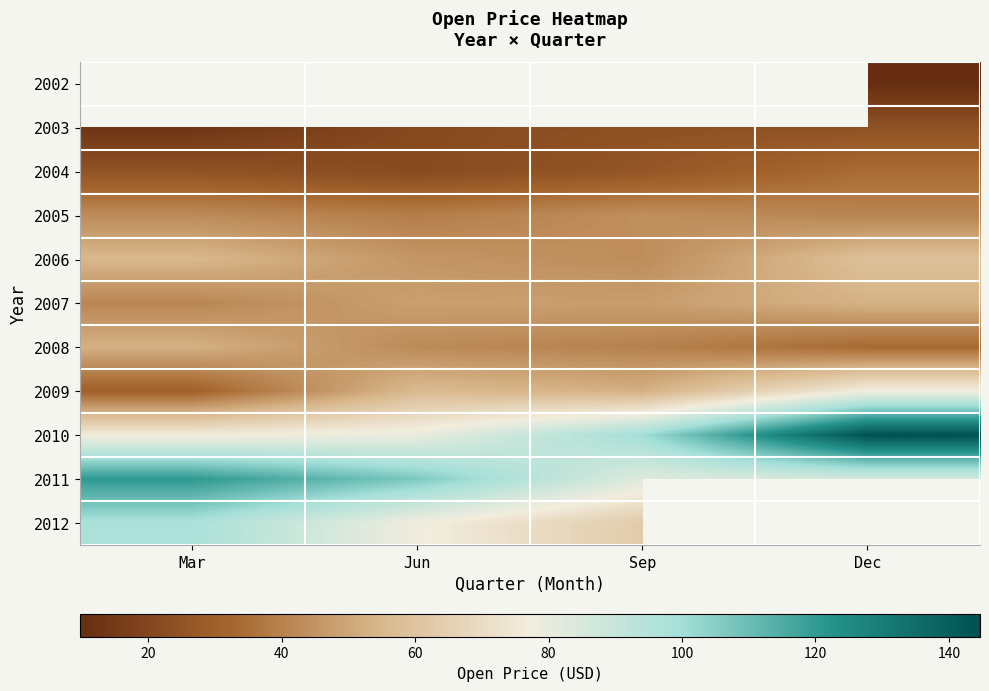

The 2009 series shows 35.9 at Jun. True or false?

False